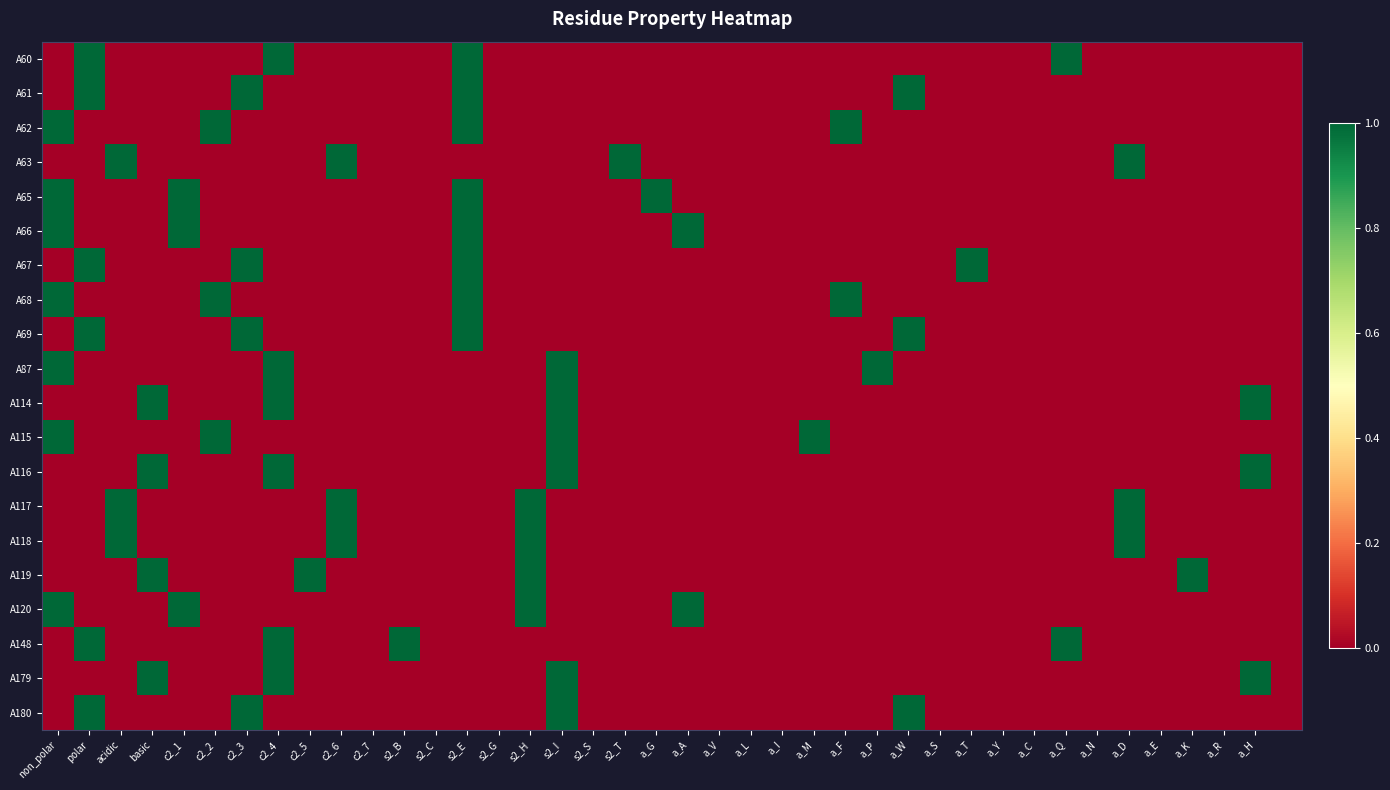

Rank the series by their maximum value, from lowest to highest.

A60, A61, A62, A63, A65, A66, A67, A68, A69, A87, A114, A115, A116, A117, A118, A119, A120, A148, A179, A180